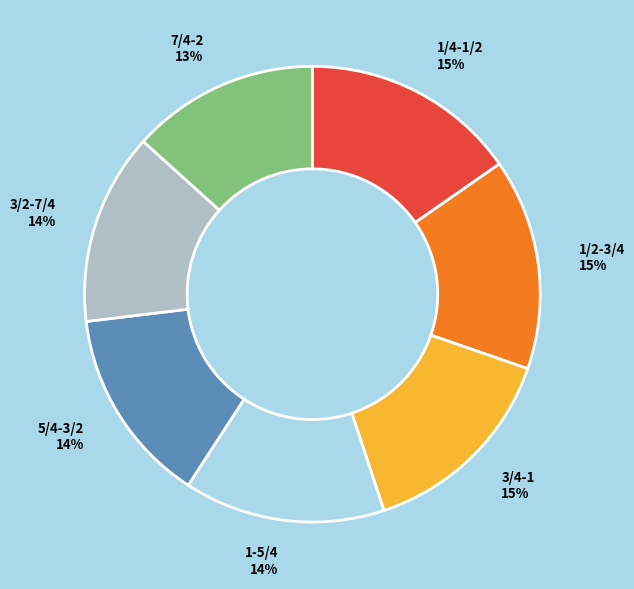

How many slices are in this pie chart?

7